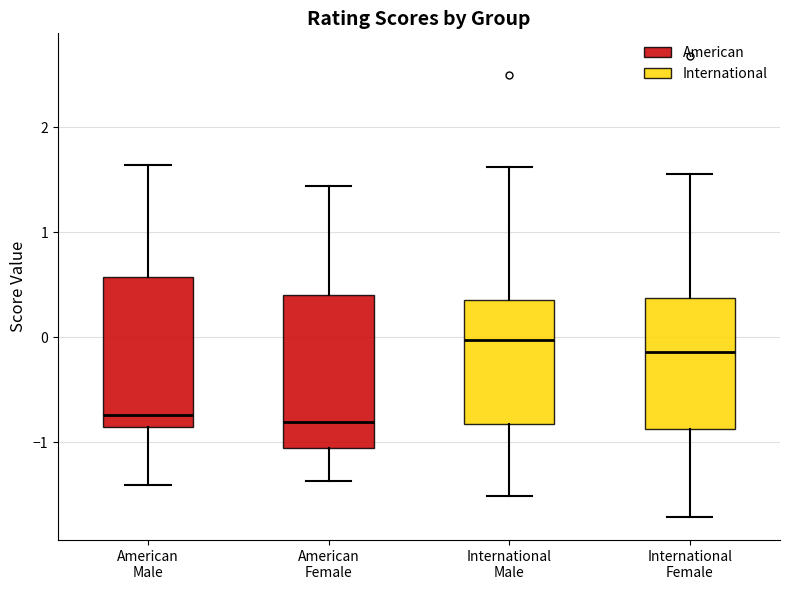

Reading left to right, transcribe this box plot: for each box, give where its median line is, the range the box spans, and where its two whiskers end, as read against the y-axis. The values are not printed on the chart, so give them approximately, as read against the axis.

American Male: median -0.7, box -0.9 to 0.6, whiskers -1.4 to 1.6
American Female: median -0.8, box -1.1 to 0.4, whiskers -1.4 to 1.4
International Male: median 0.0, box -0.8 to 0.4, whiskers -1.5 to 1.6
International Female: median -0.1, box -0.9 to 0.4, whiskers -1.7 to 1.6